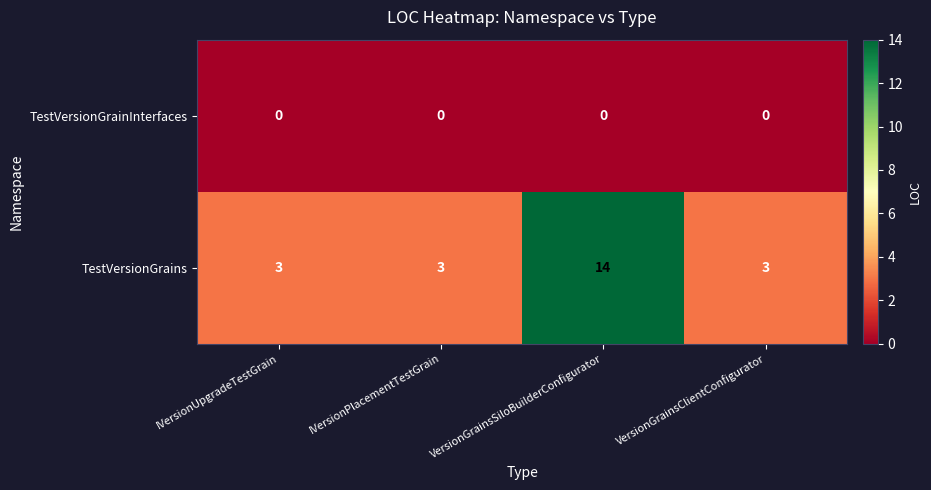

Reading left to right, list all the values displayed in this chart.

TestVersionGrainInterfaces: IVersionUpgradeTestGrain=0	IVersionPlacementTestGrain=0	VersionGrainsSiloBuilderConfigurator=0	VersionGrainsClientConfigurator=0
TestVersionGrains: IVersionUpgradeTestGrain=3	IVersionPlacementTestGrain=3	VersionGrainsSiloBuilderConfigurator=14	VersionGrainsClientConfigurator=3